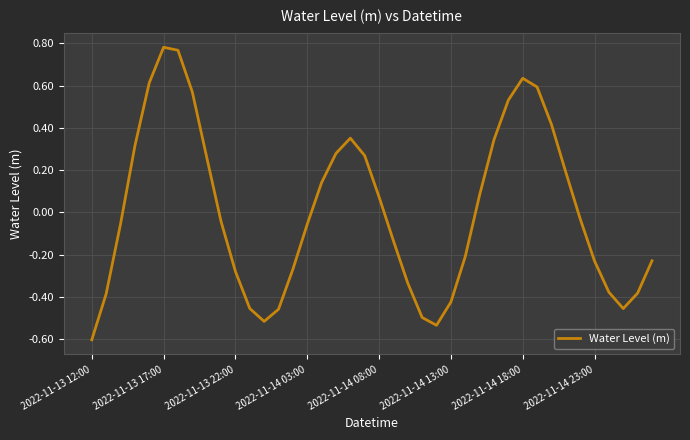

How many distinct data groups are displayed?

1